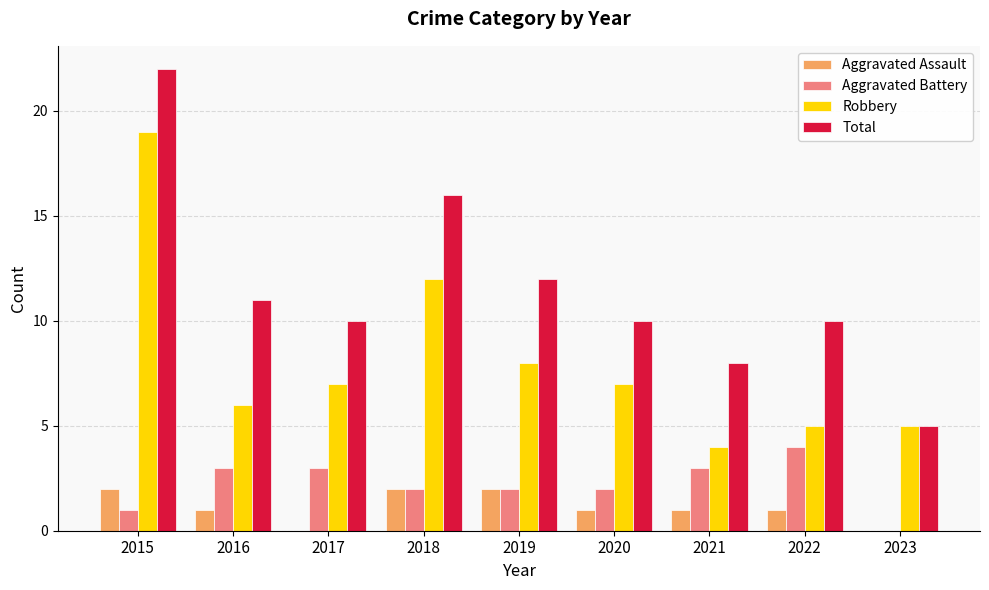

Does the chart contain stacked bars?

No